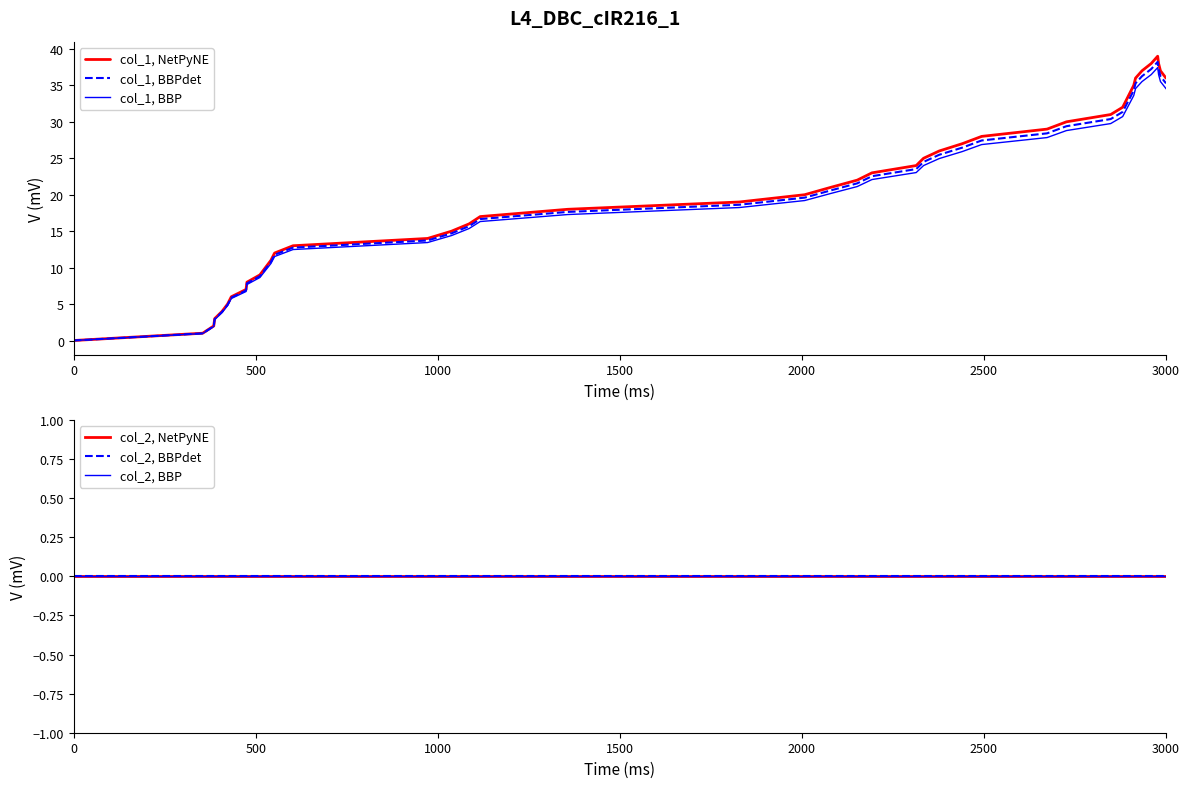

What is the highest value of the col_1, BBP series?

37.4